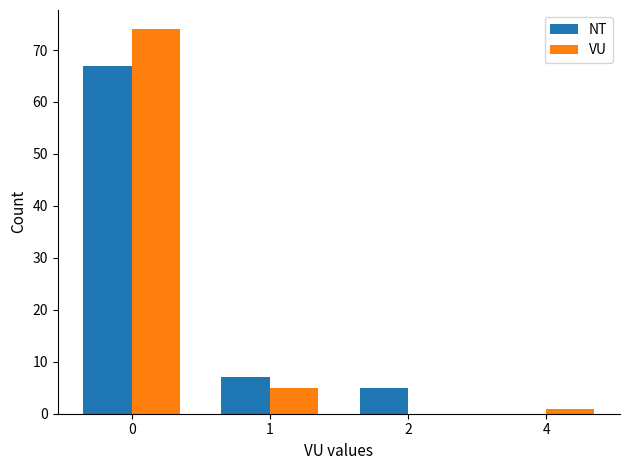

Between 1 and 2, which series saw the biggest shift?

VU